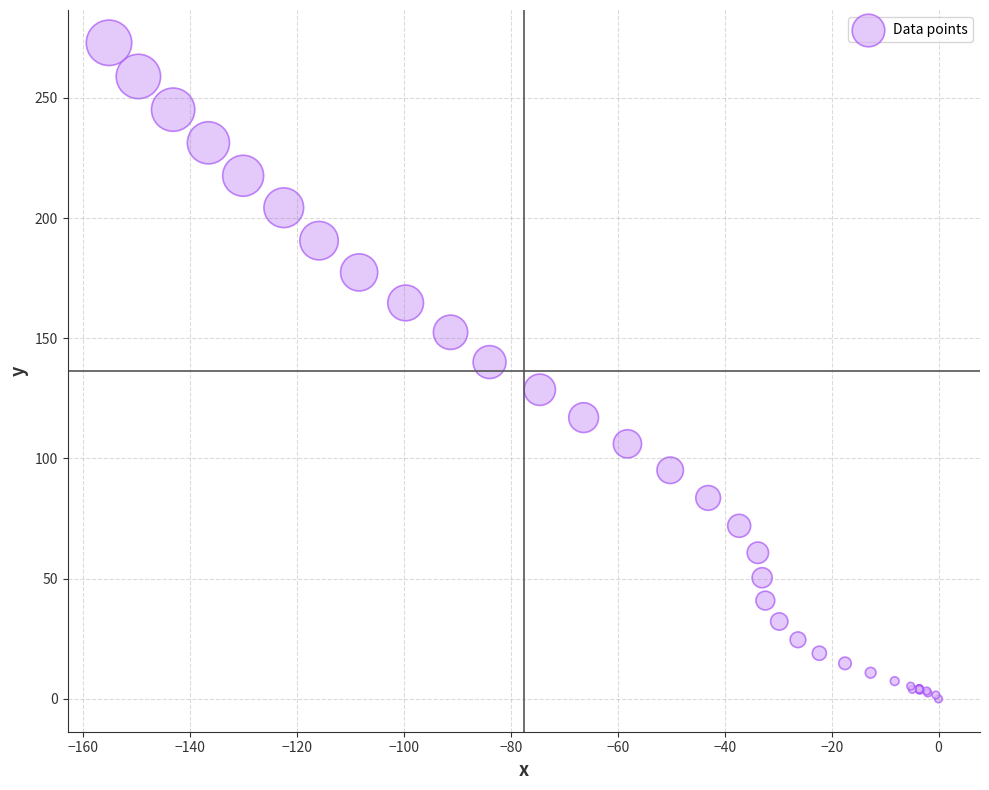

What Y value in the scatter plot is closest to 136?

140.1